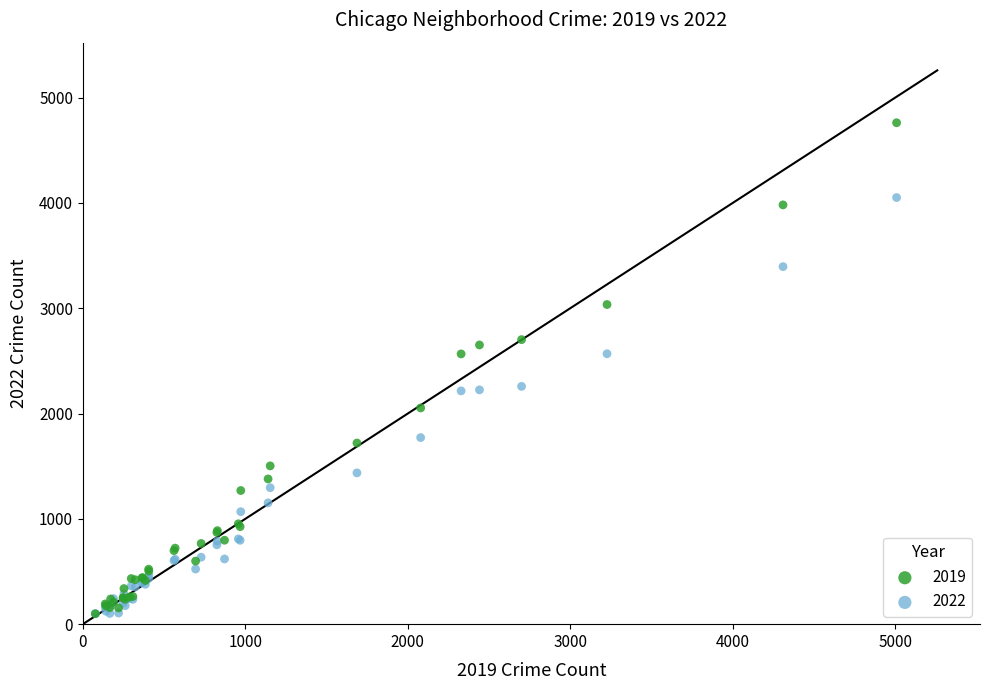

What are all the series names shown in the legend?

2019, 2022